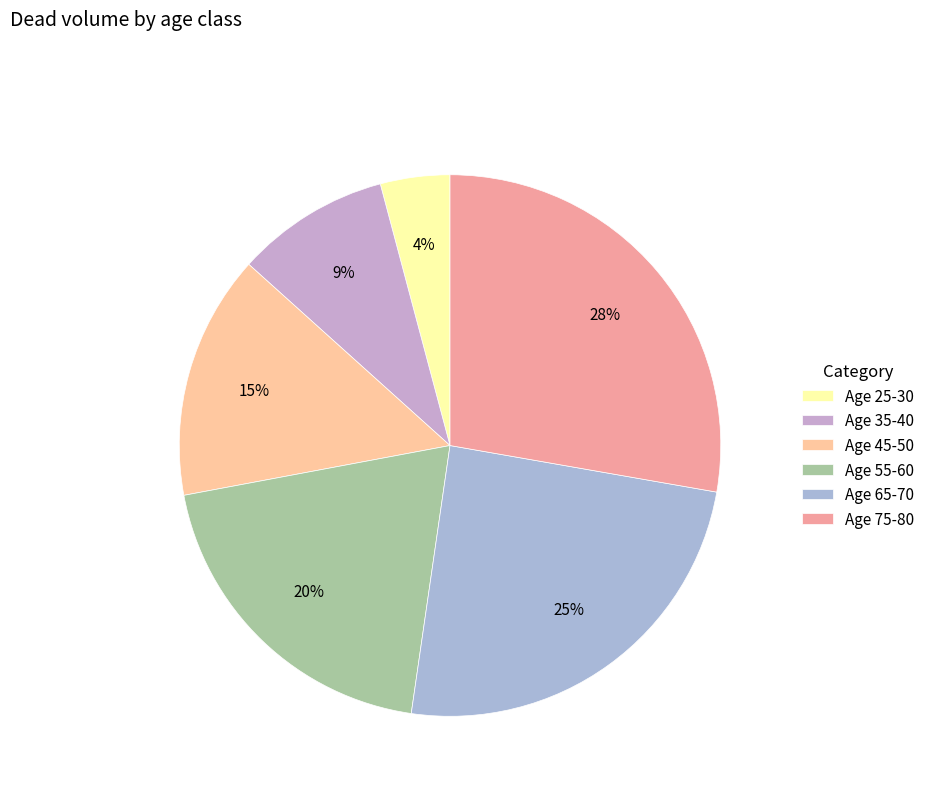

How many segments does this pie chart have?

6